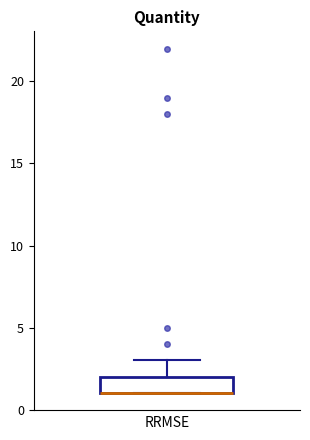

Transcribe this box plot: give where the median line is, the range the box spans, and where the two whiskers end, as read against the y-axis. The values are not printed on the chart, so give them approximately, as read against the axis.

median 1 (drawn on the box's lower edge), box 1 to 2, whiskers 1 to 3